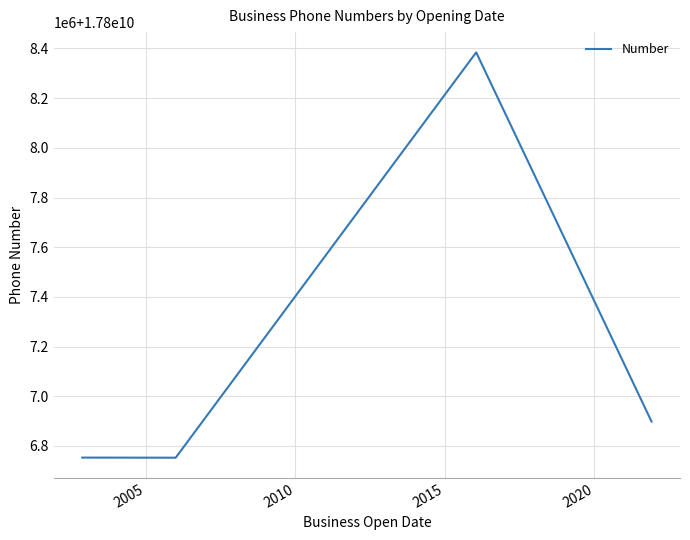

What is the greatest value displayed?

17808384333